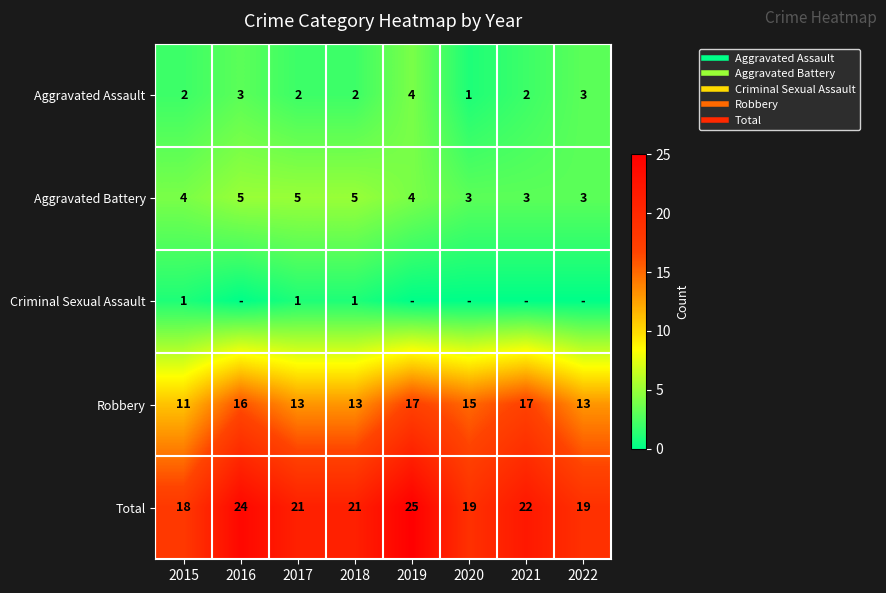

Is it true that Total equals 15 at 2019?

False